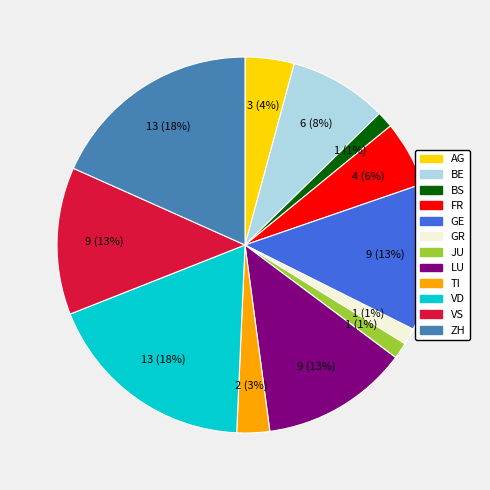

Is there a majority slice in this chart?

No